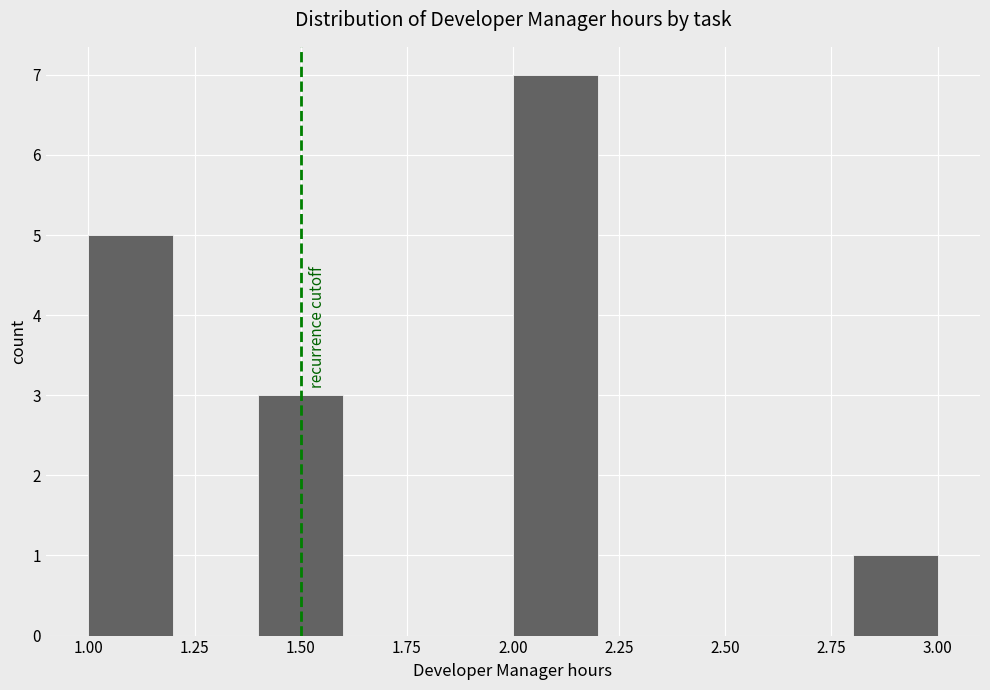

What is the height of the bar covering 2.8 to 3.0 on the x-axis? The values are not printed on the chart, so give them approximately, as read against the axis.

1